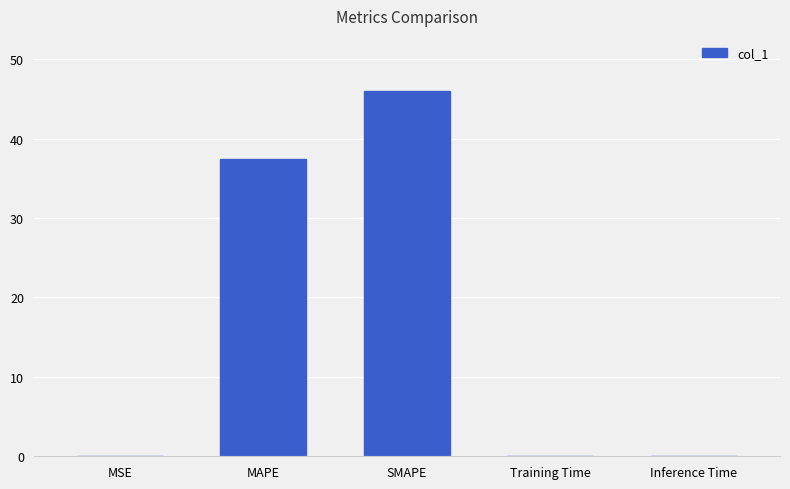

Count the number of data series in this chart.

1